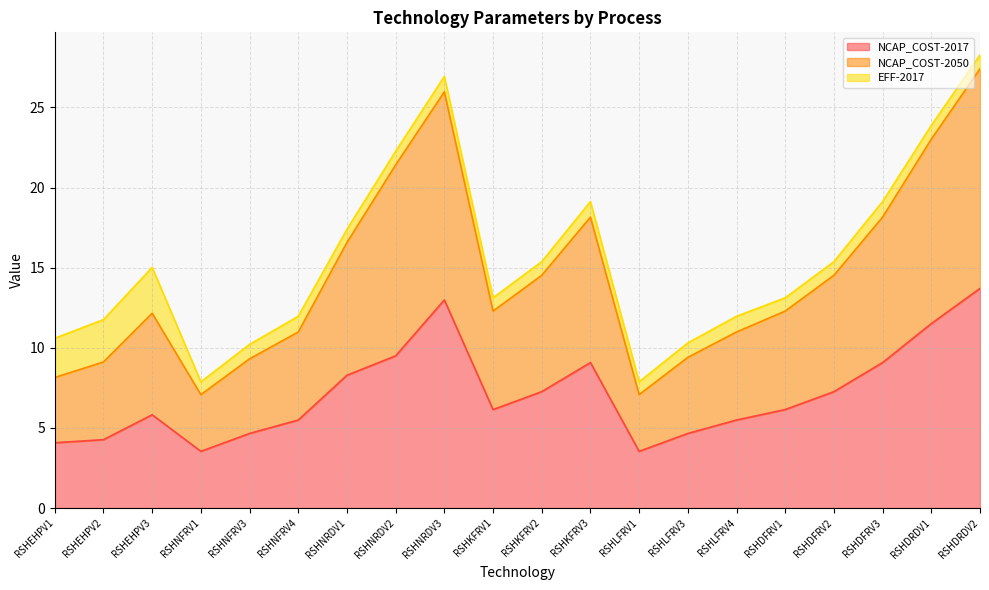

At how many categories does at least one series exceed 16?

7